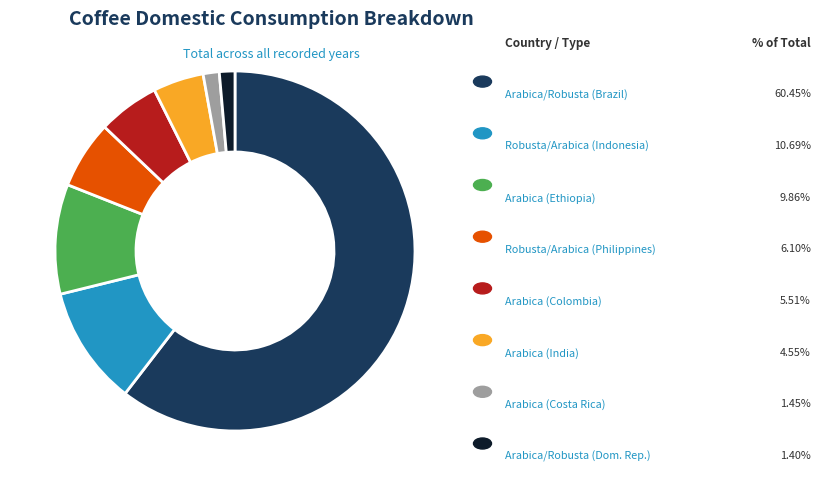

Is there any slice that represents more than half of the pie?

Yes